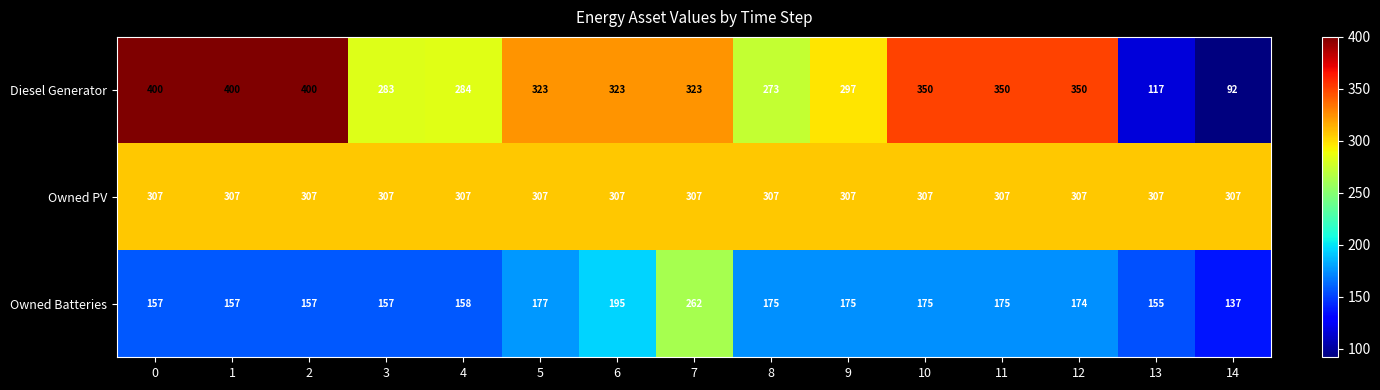

What is the total value across all series at 6?

825